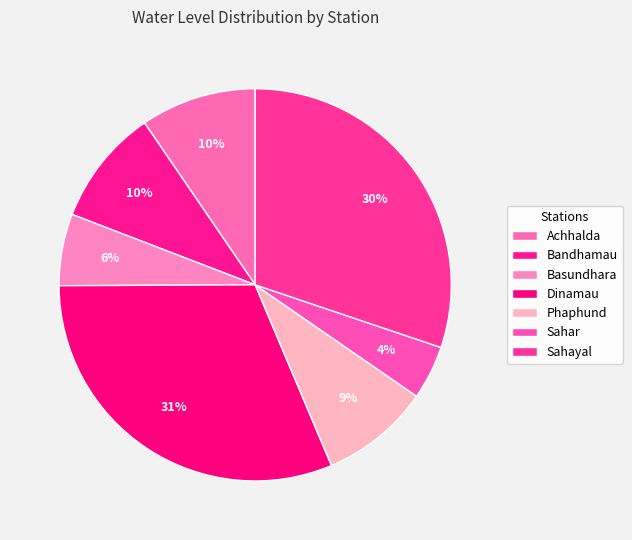

Is it true that Phaphund is 23% of the pie?

False